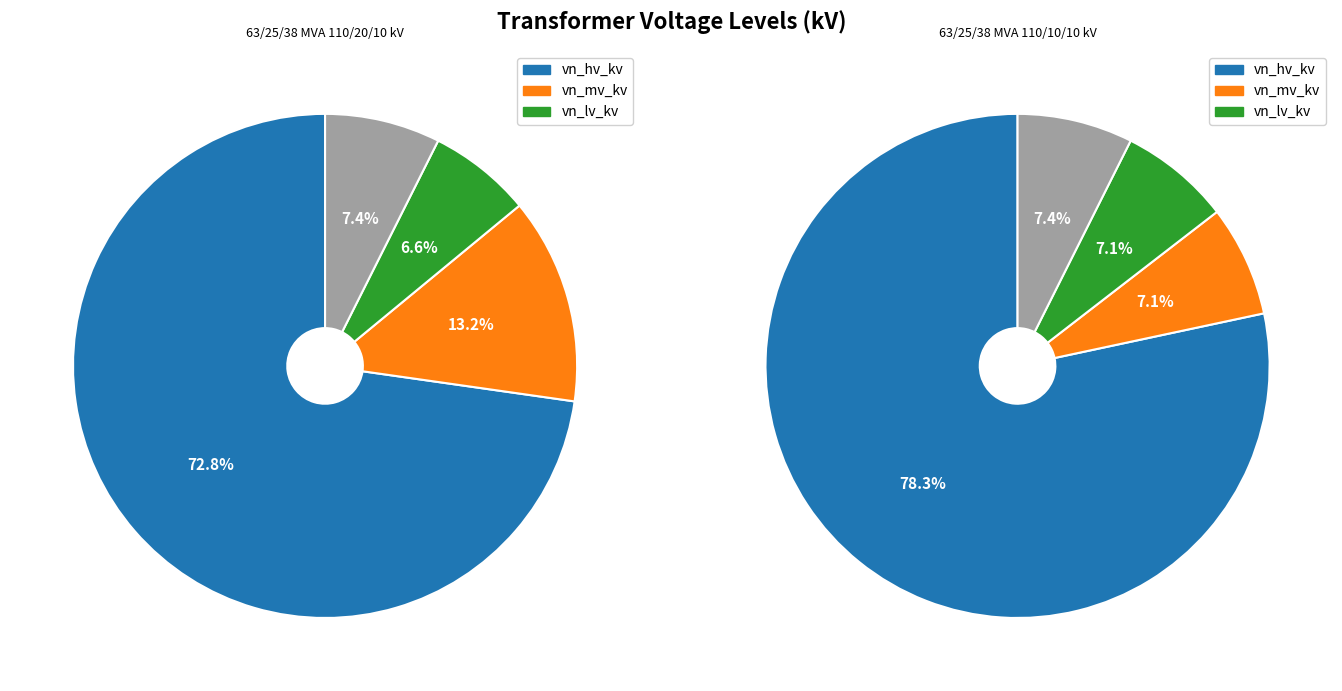

Combined, do 63/25/38 MVA 110/10/10 kV and 63/25/38 MVA 110/20/10 kV account for over 50%?

Yes